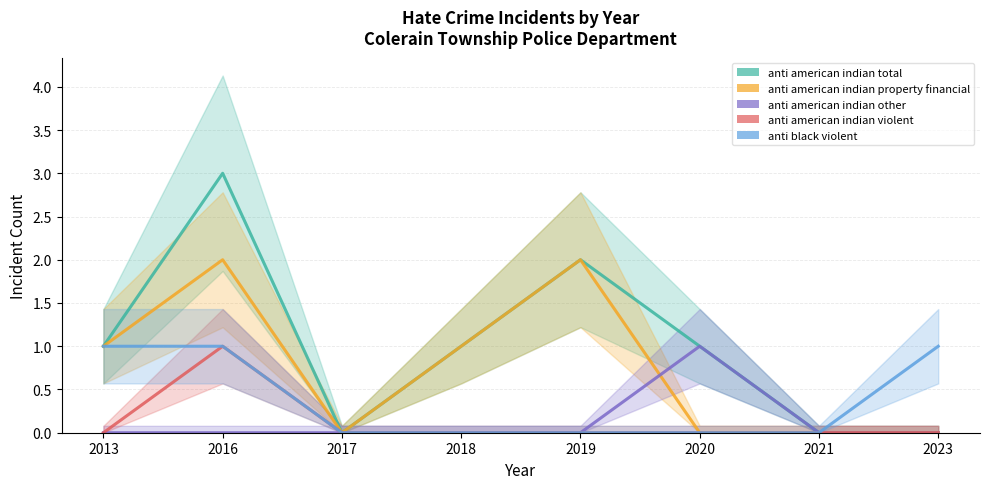

What is the difference between the highest and lowest values at 2019?

2